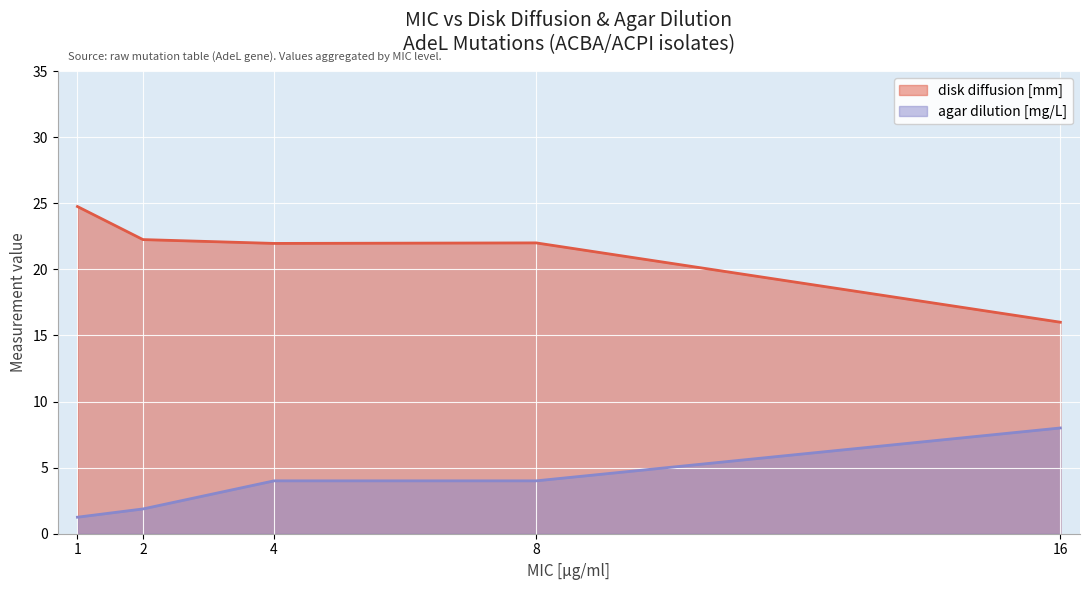

What are all the series names shown in the legend?

disk diffusion [mm], agar dilution [mg/L]